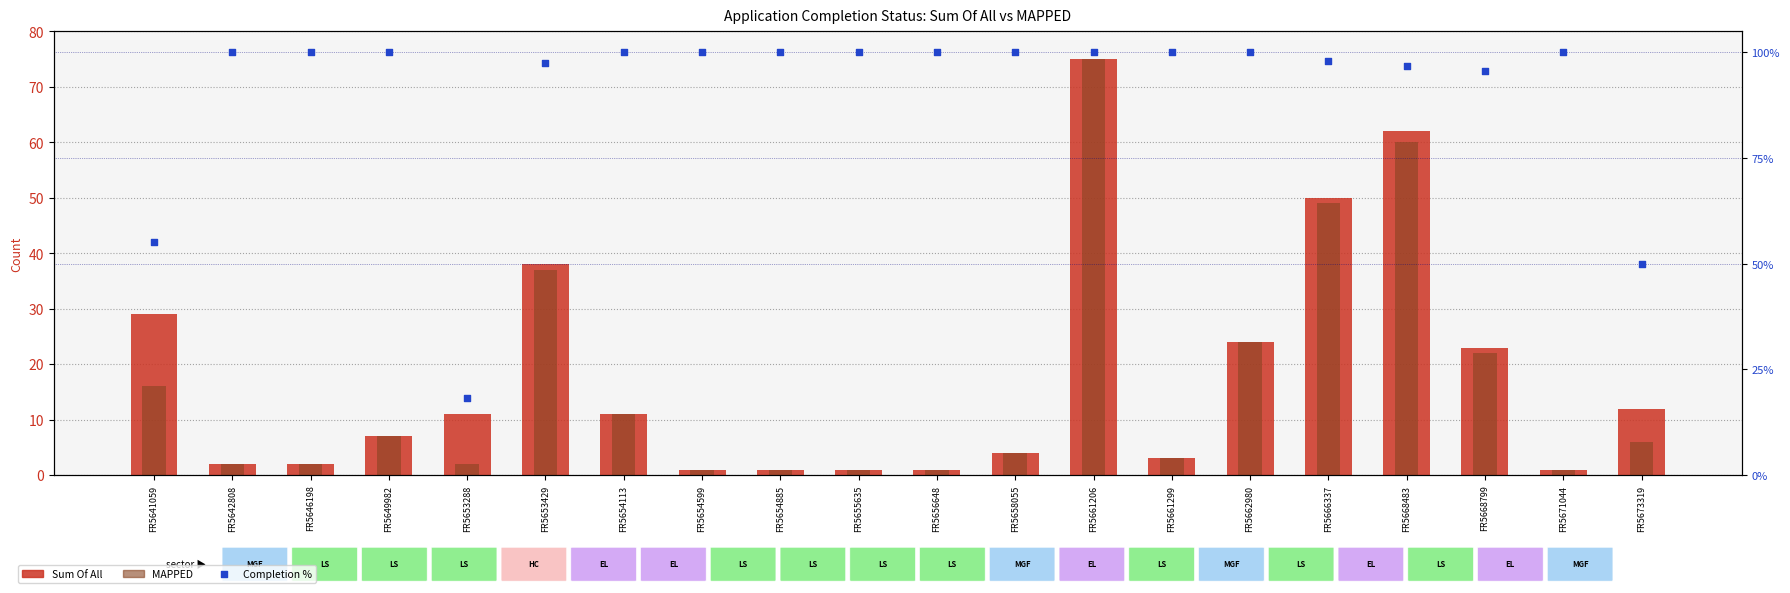

At which category is the sum across all series the highest?

FR5661206